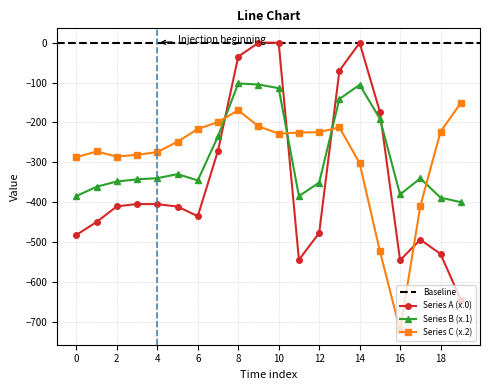

After their last crossing, which series has the higher values: Series C (x.2) or Series B (x.1)?

Series C (x.2)